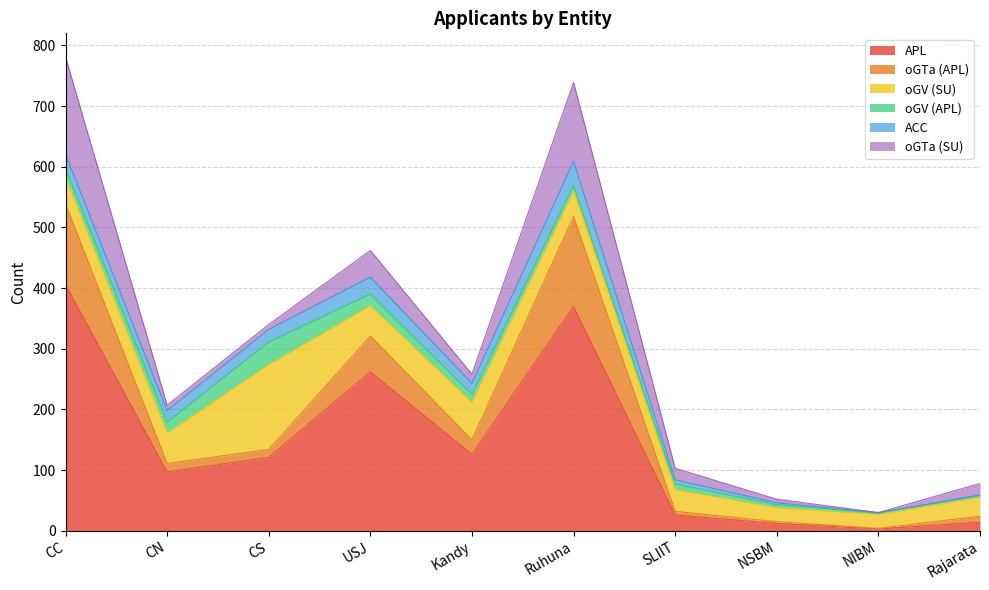

At which label does APL first exceed 121?

CC